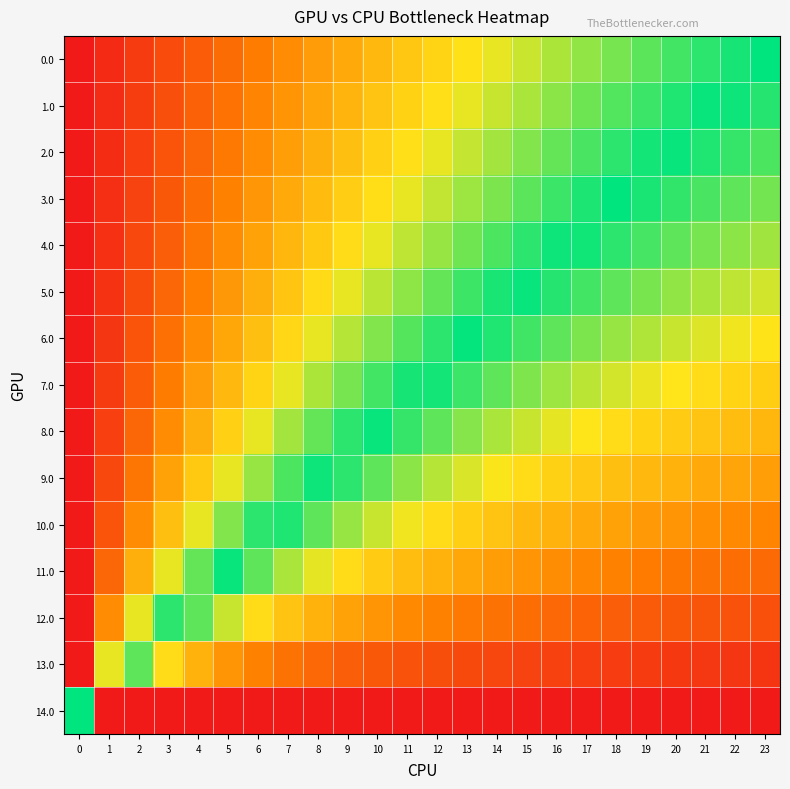

Rank the series at 20 from lowest to highest value.

14.0, 13.0, 12.0, 11.0, 10.0, 9.0, 8.0, 7.0, 6.0, 5.0, 4.0, 3.0, 2.0, 1.0, 0.0